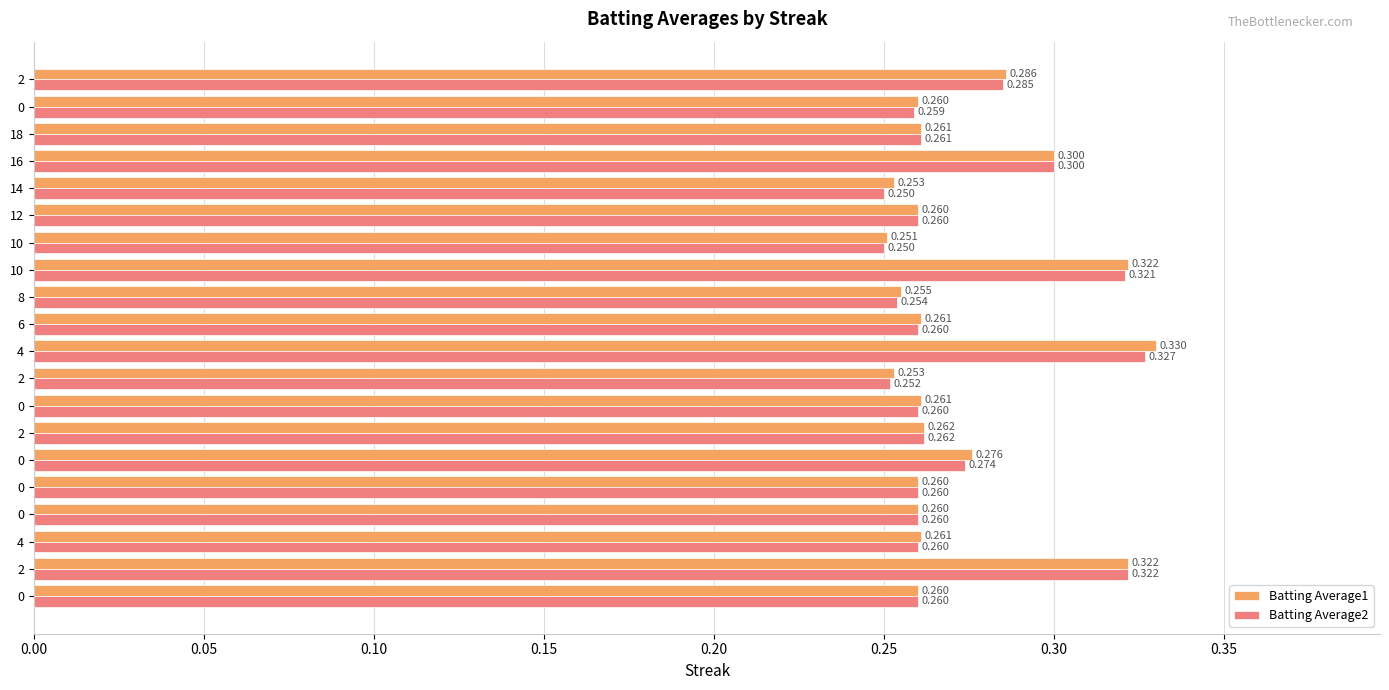

At how many categories does at least one series exceed 0?

20